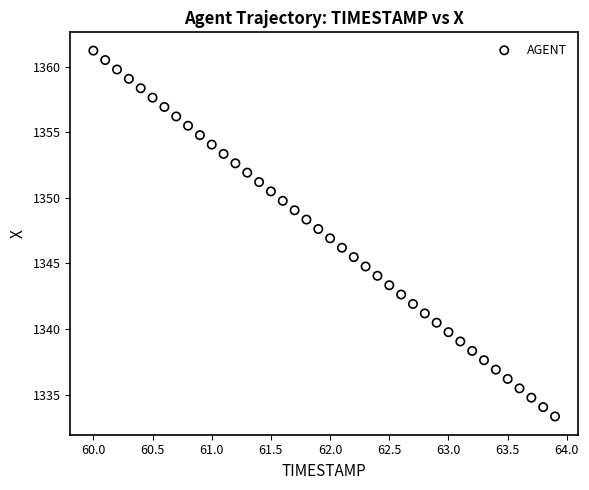

What is the range of Y values (max minus min)?

27.9